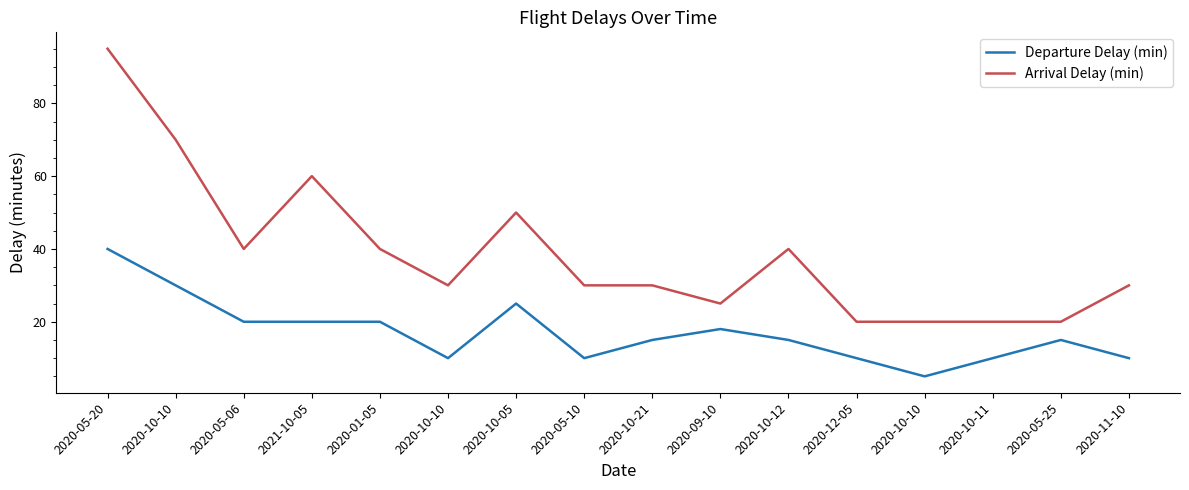

True or false: Arrival Delay (min) and Departure Delay (min) intersect in this chart.

False